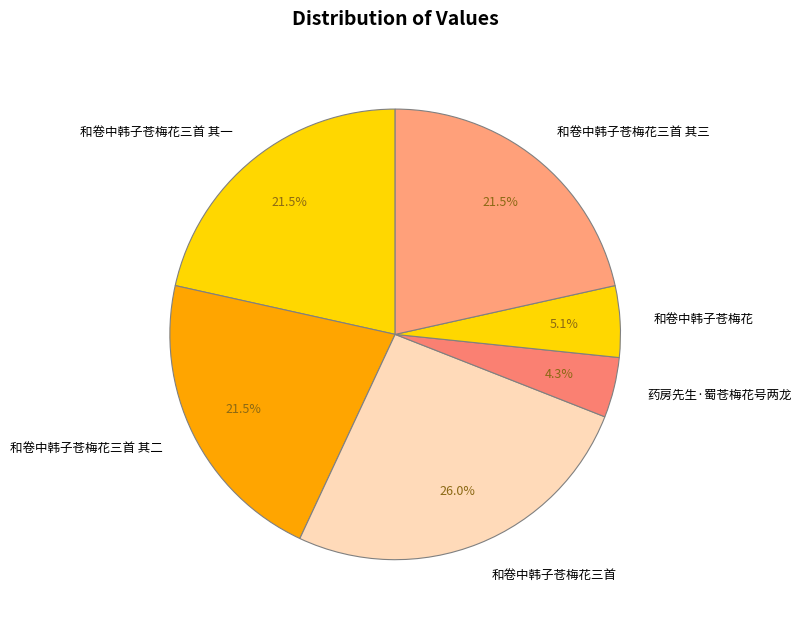

Is 和卷中韩子苍梅花三首 其一 the majority of the pie?

No